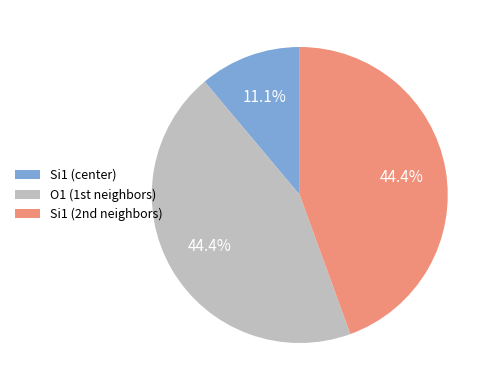

Which slice is the smallest?

Si1 (center)